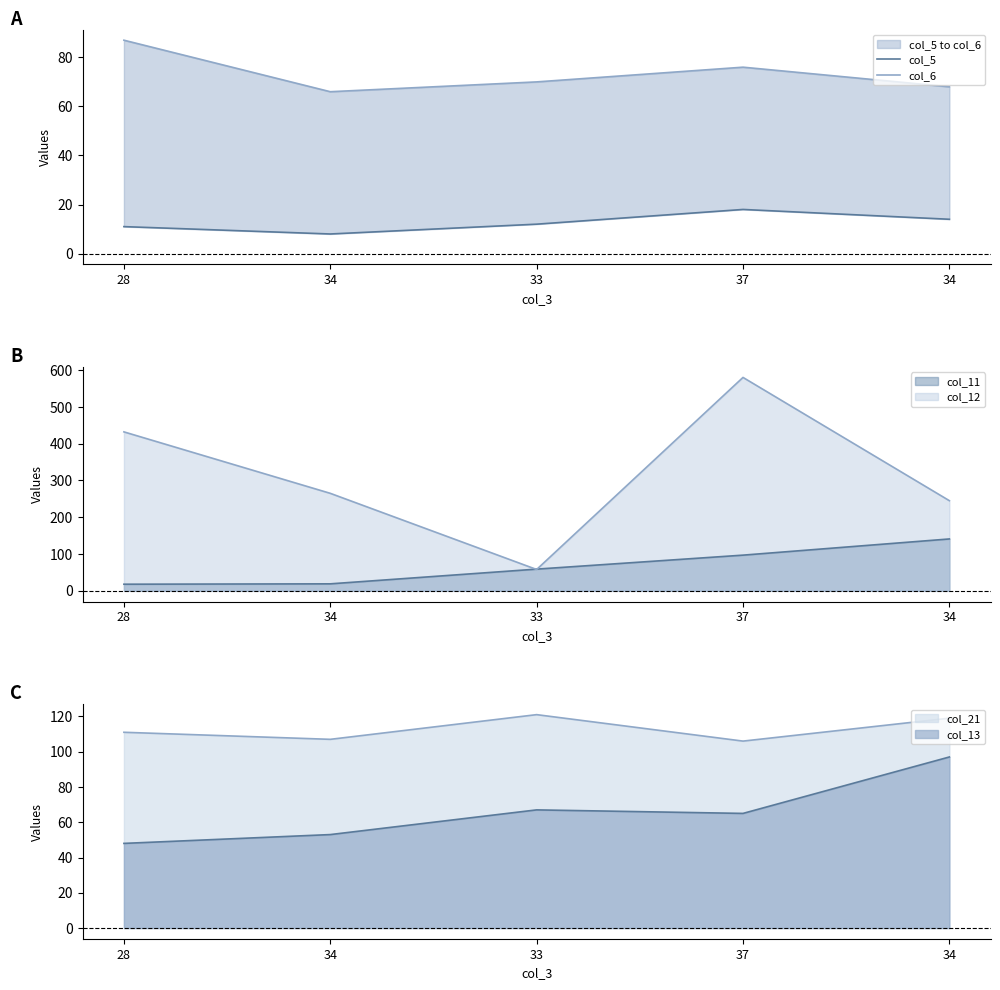

The value of col_6 at 34 is 29. True or false?

False